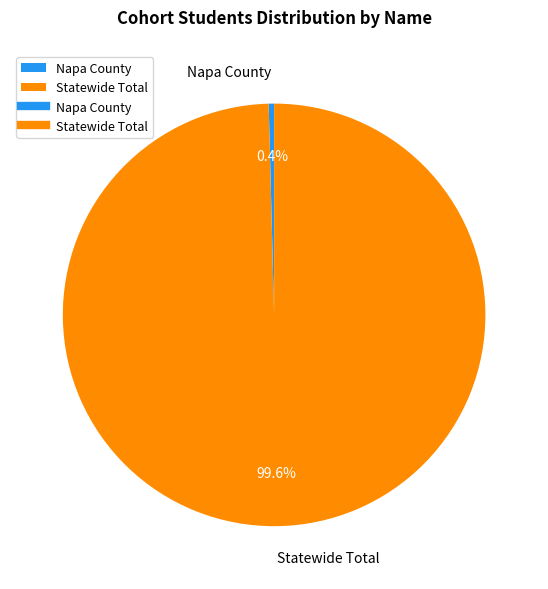

Which has a higher value, Statewide Total or Napa County?

Statewide Total